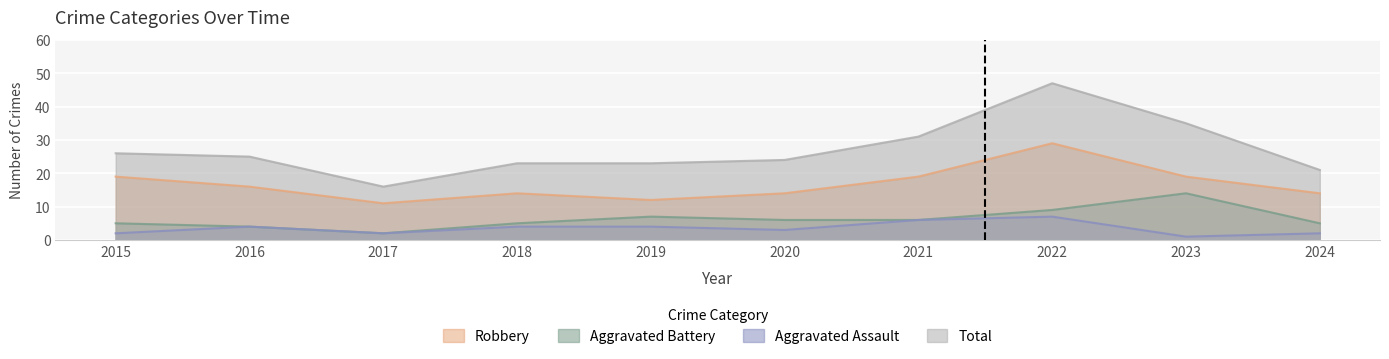

Rank the categories by Robbery value from lowest to highest.

2017, 2019, 2018, 2020, 2024, 2016, 2015, 2021, 2023, 2022